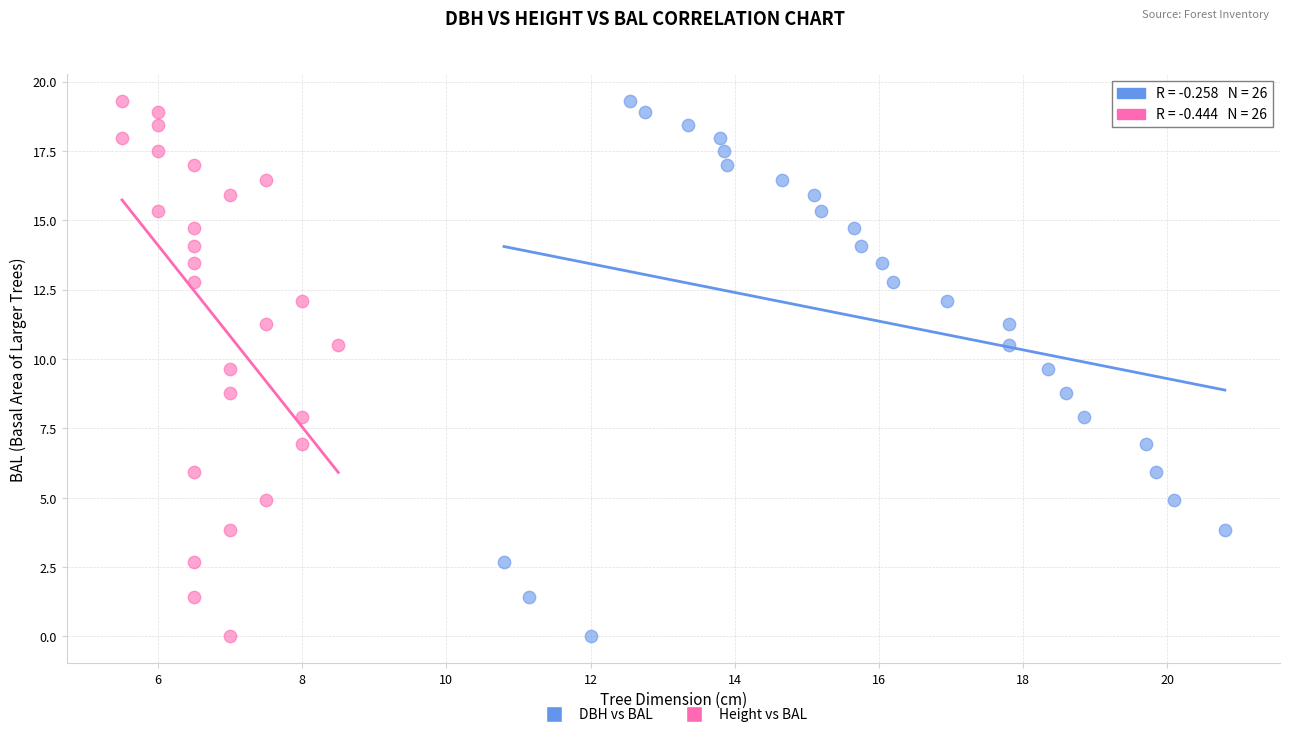

What are all the series names shown in the legend?

DBH vs BAL, Height vs BAL